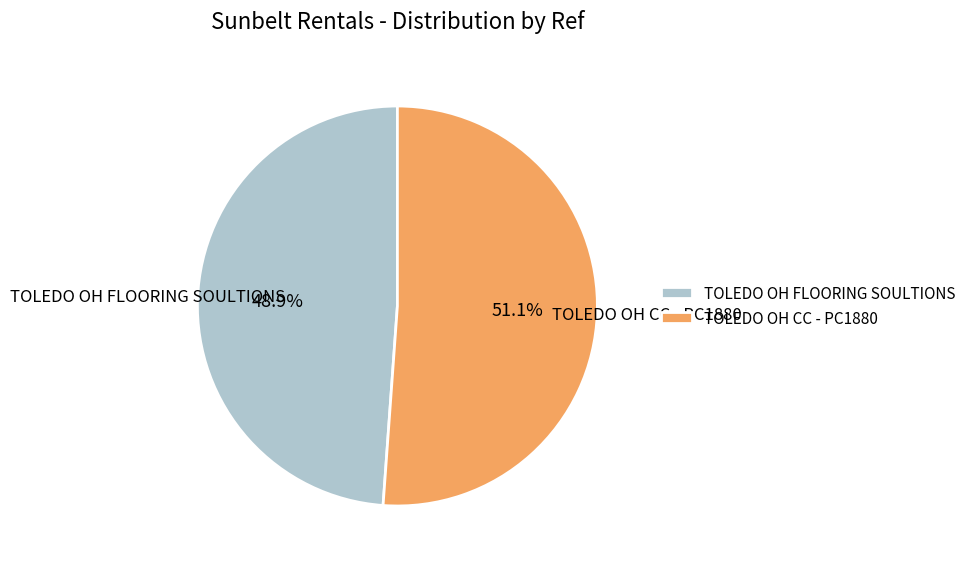

What is the ratio of the value at TOLEDO OH CC - PC1880 to the value at TOLEDO OH FLOORING SOULTIONS?

1.0